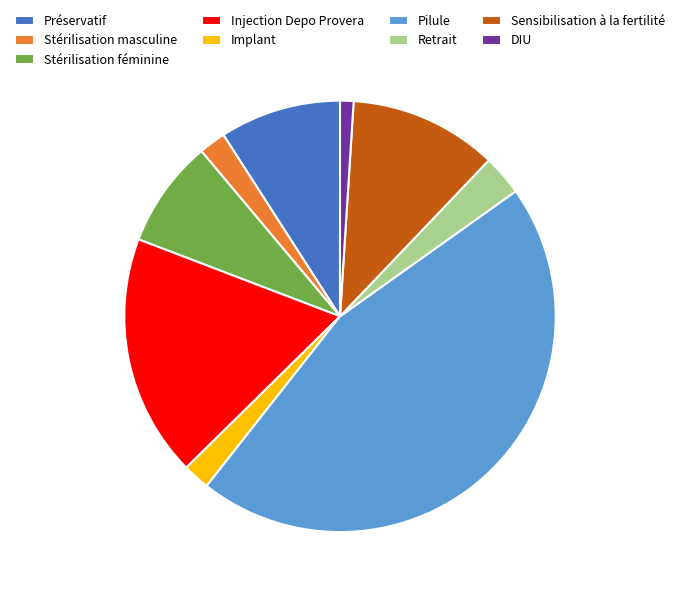

Combined, do Préservatif and DIU account for over 50%?

No